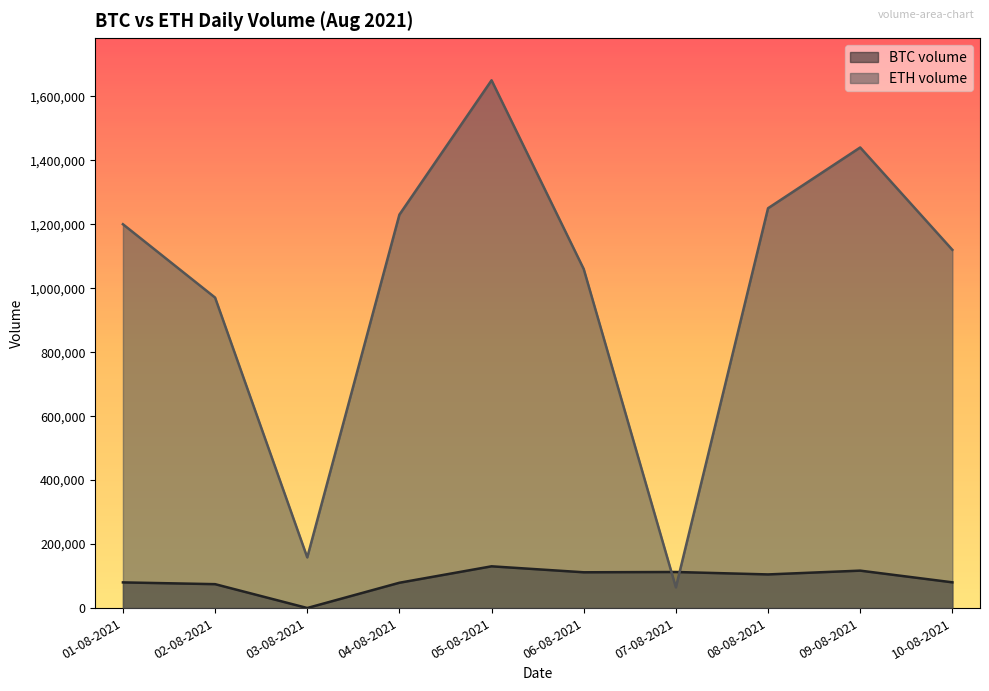

At which category is the sum across all series the highest?

05-08-2021